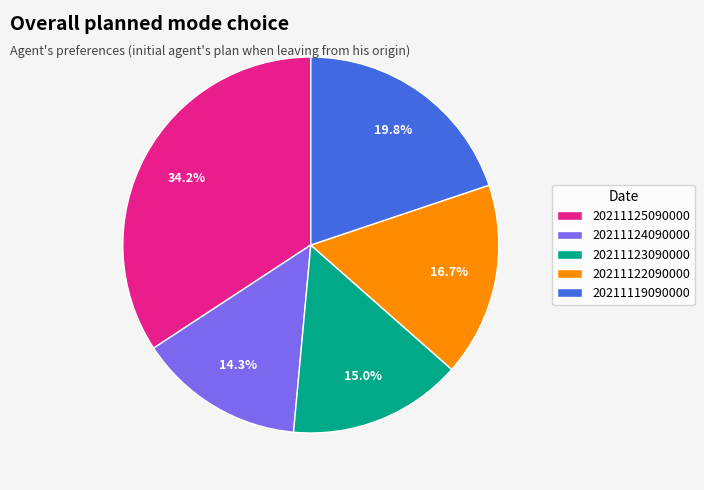

What is the smallest slice in the pie chart?

20211124090000